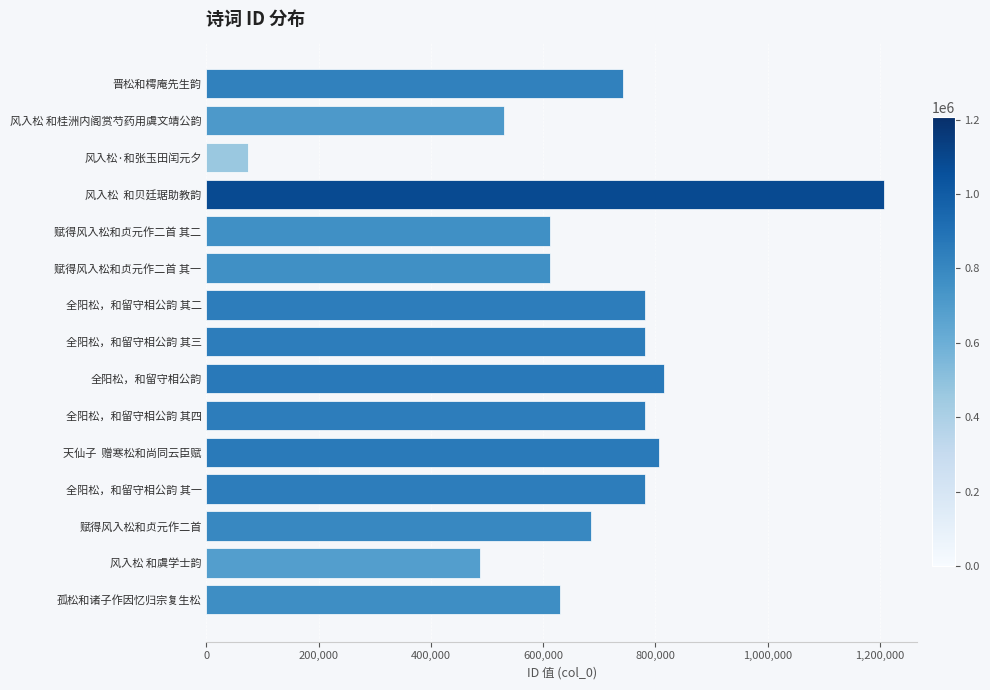

Which category has the highest value across all series?

风入松  和贝廷琚助教韵